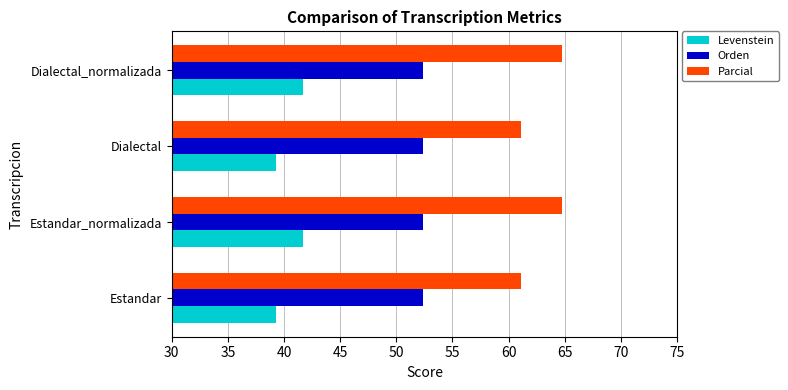

List the series in order of their overall mean, highest first.

Parcial, Orden, Levenstein